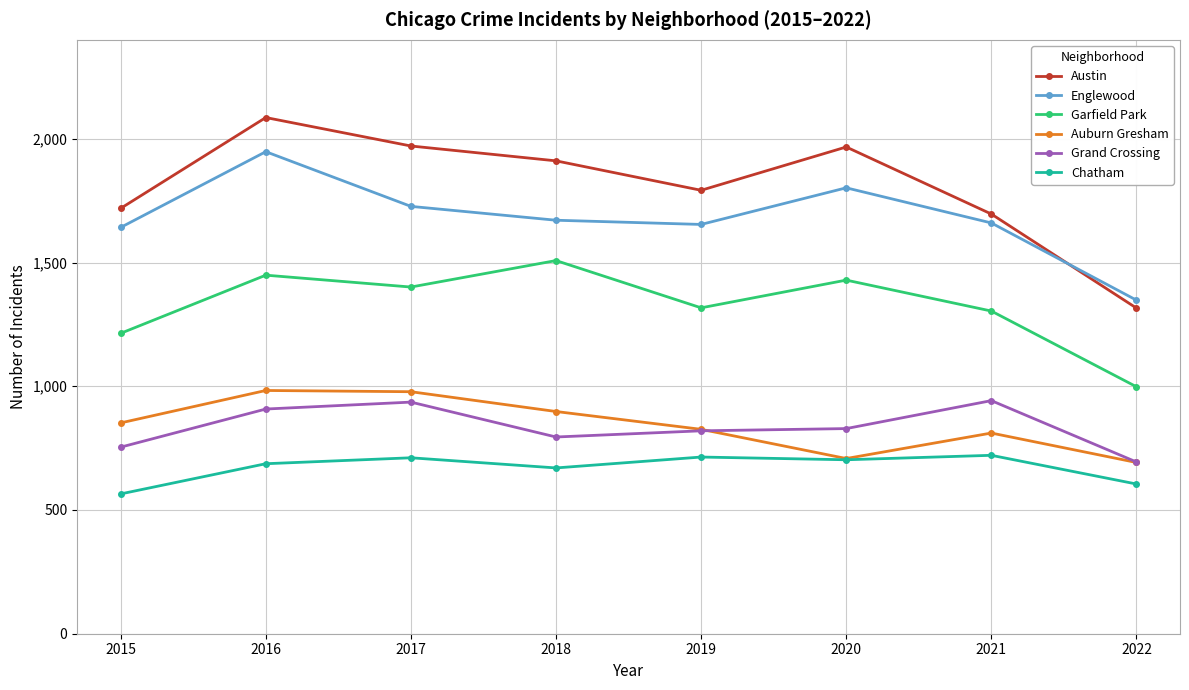

What is the value of the Auburn Gresham point at the 8th from the left?

692